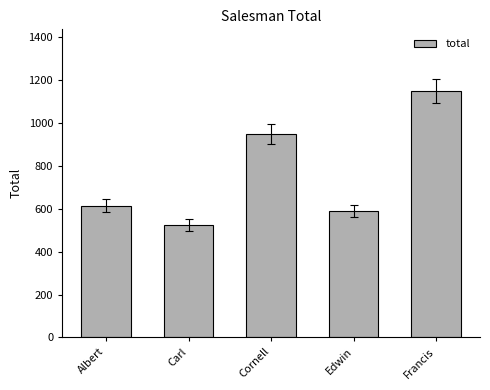

Which label corresponds to the largest value in the chart?

Francis